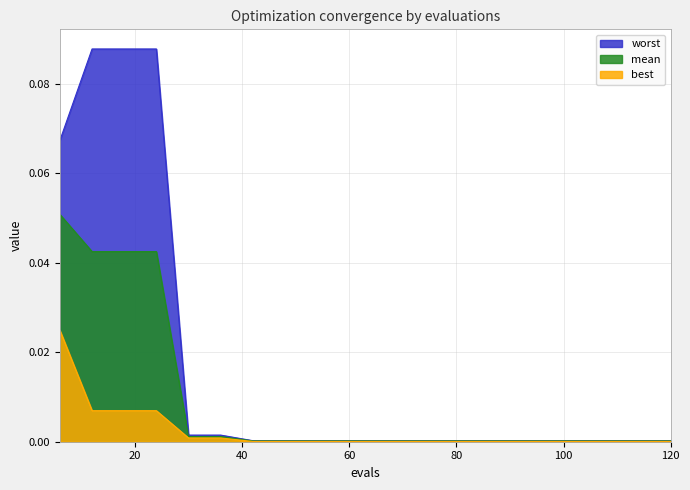

True or false: mean and worst intersect in this chart.

False